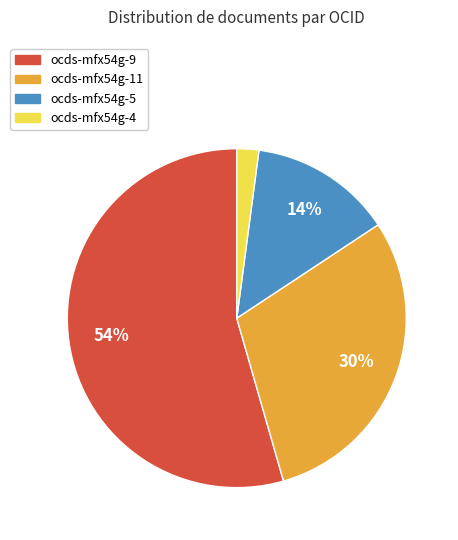

Which slice is the smallest?

ocds-mfx54g-4